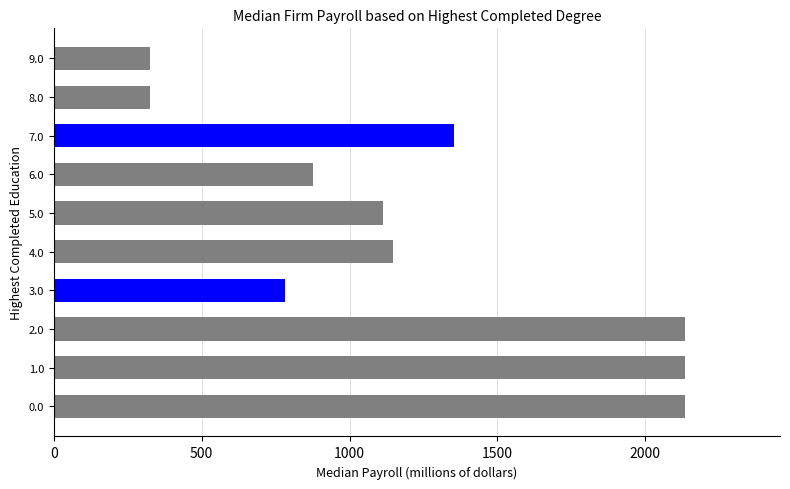

What is the minimum value shown in the chart?

326.3